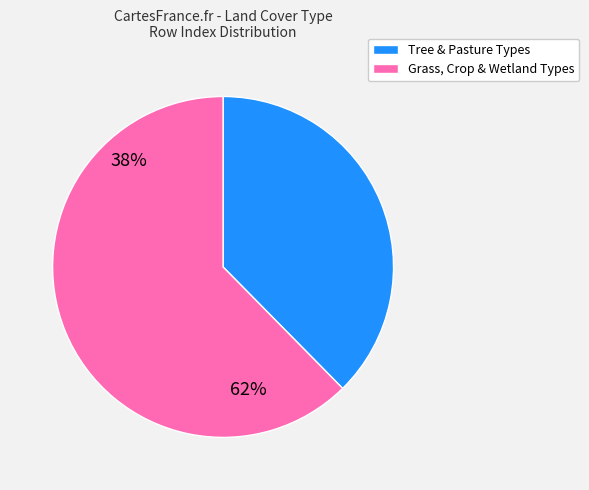

Is C4 Grass the majority of the pie?

No